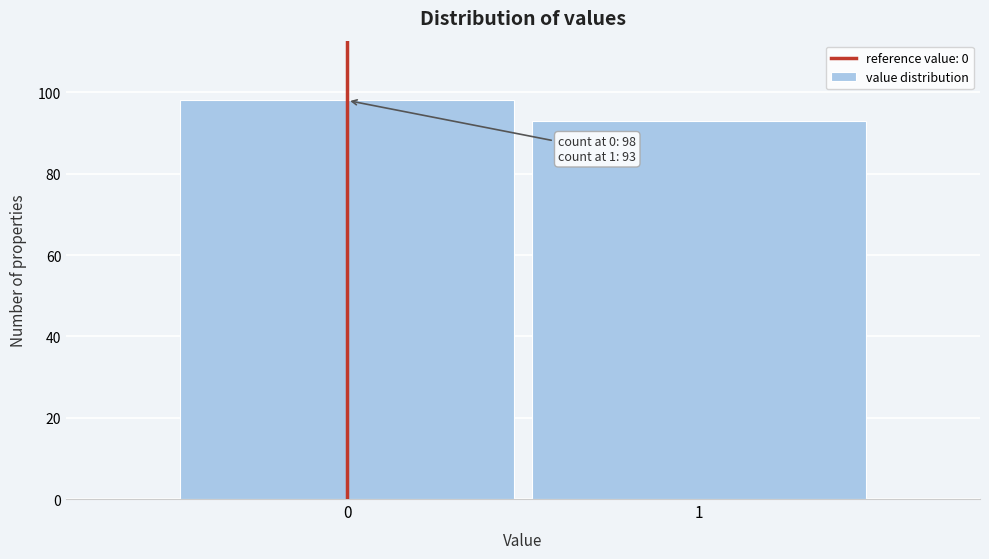

Reading left to right, list all the values displayed in this chart.

98	93